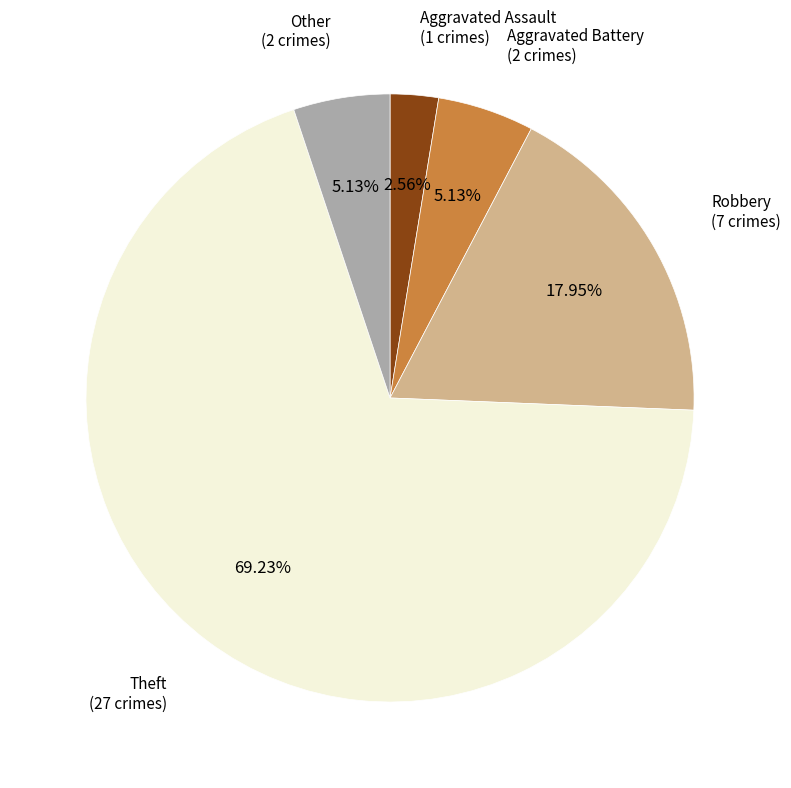

Approximately how many times larger is the value at Aggravated Battery compared to Other?

1.0